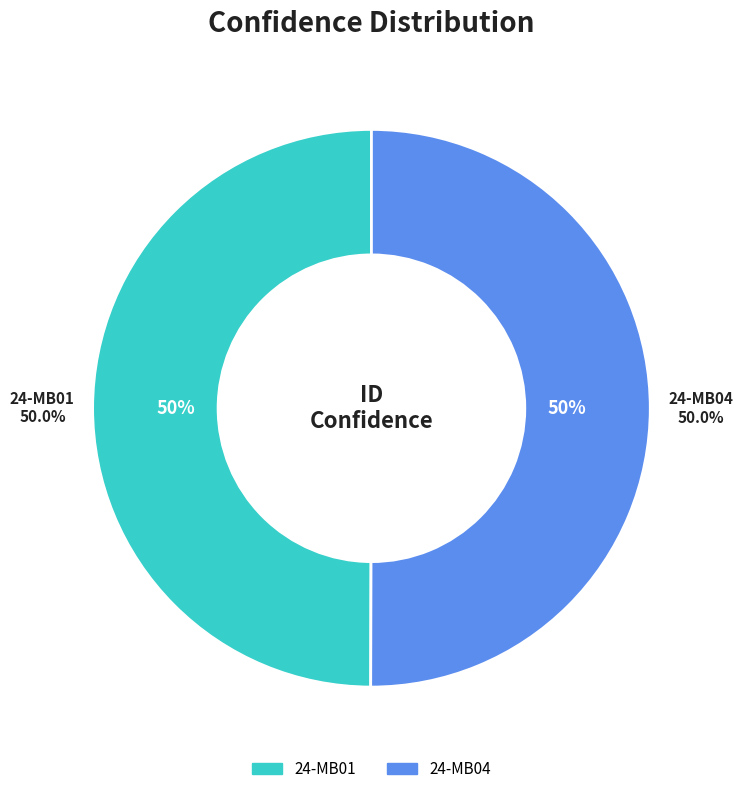

What is the majority slice?

24-MB04